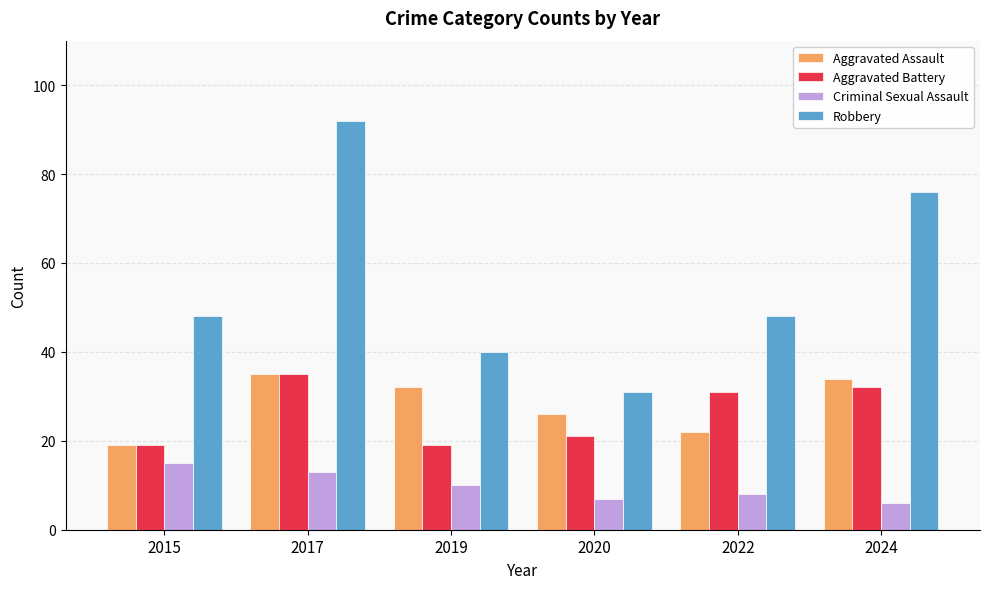

Reading right to left, transcribe all the data shown in this chart.

Aggravated Assault: 2024=34	2022=22	2020=26	2019=32	2017=35	2015=19
Aggravated Battery: 2024=32	2022=31	2020=21	2019=19	2017=35	2015=19
Criminal Sexual Assault: 2024=6	2022=8	2020=7	2019=10	2017=13	2015=15
Robbery: 2024=76	2022=48	2020=31	2019=40	2017=92	2015=48